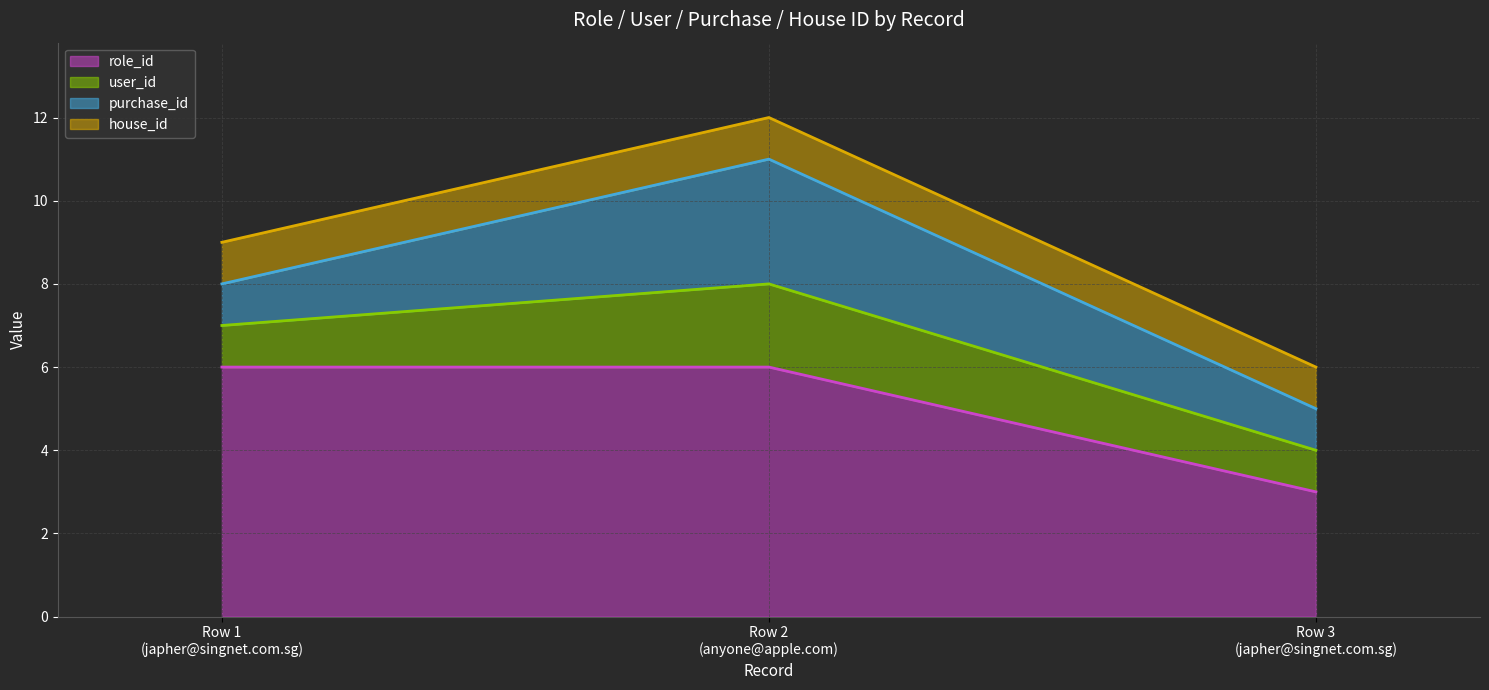

What position from the right is Row 2
(anyone@apple.com)?

2